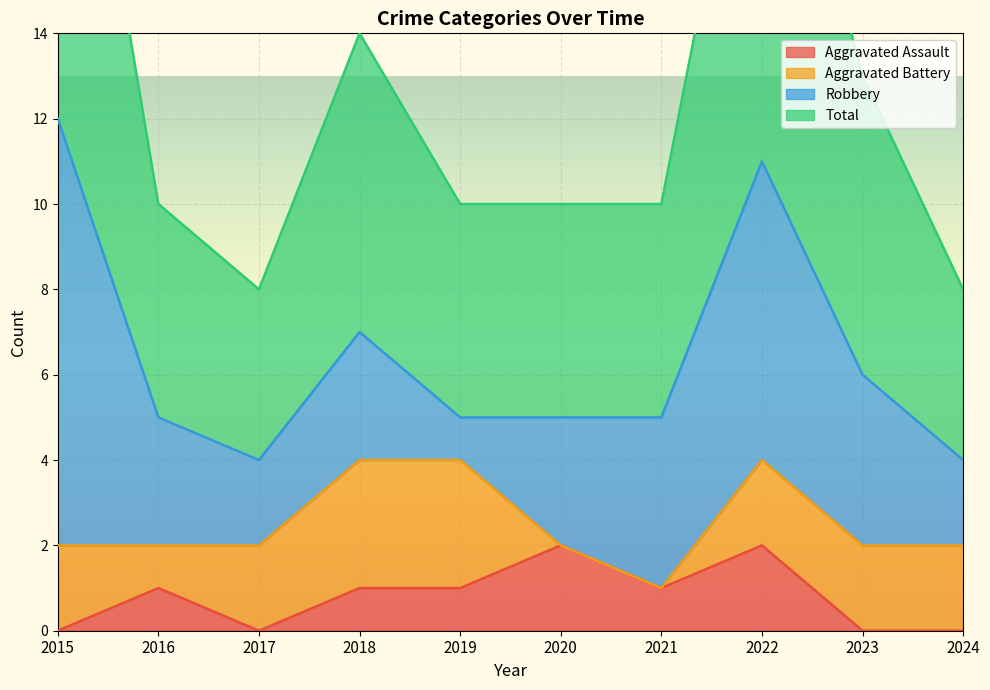

At which category does the chart reach its peak across all series?

2015